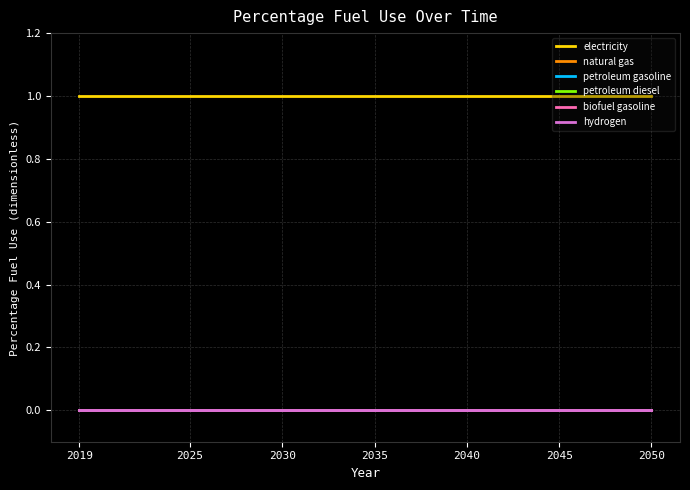

What is the label of the 31st point from the right?

2025